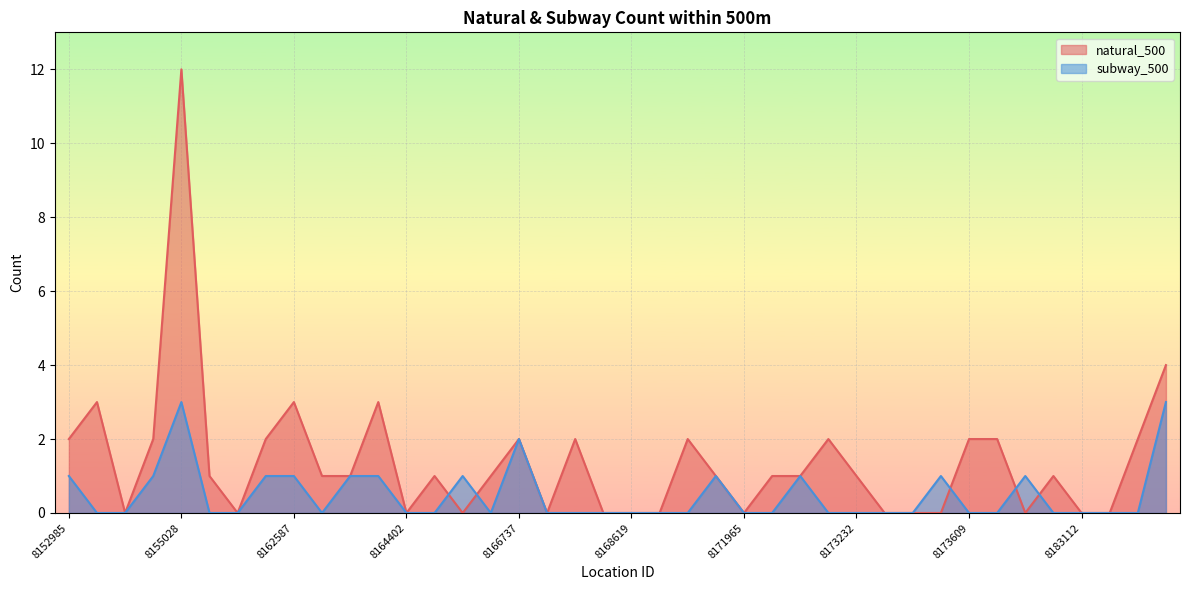

The value of subway_500 at 8174397 is 0. True or false?

True